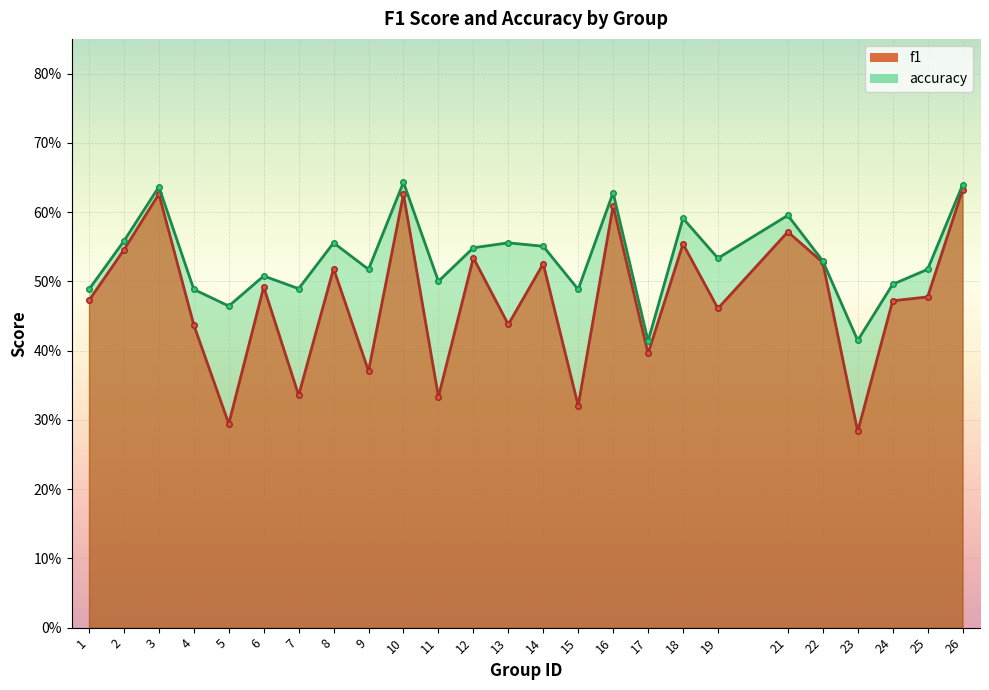

What is the maximum value shown in the chart?

0.6